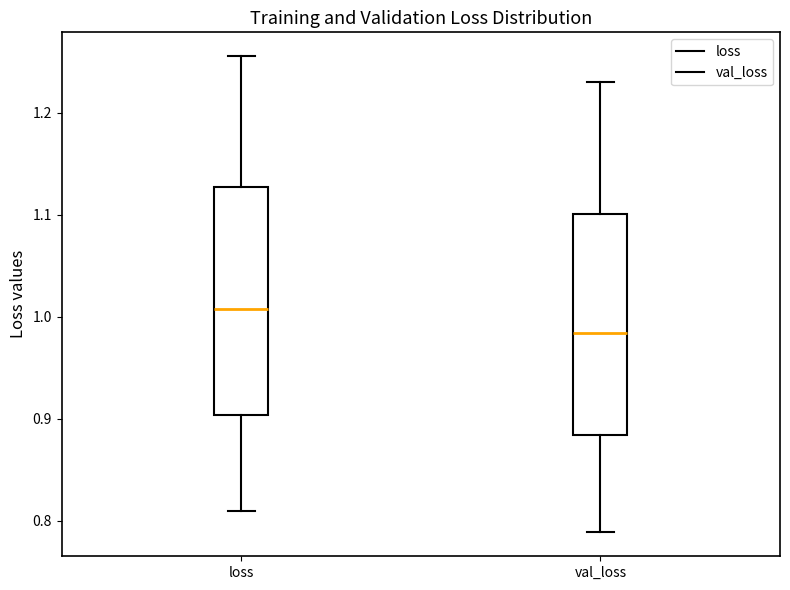

Reading left to right, transcribe this box plot: for each box, give where its median line is, the range the box spans, and where its two whiskers end, as read against the y-axis. The values are not printed on the chart, so give them approximately, as read against the axis.

loss: median 1.01, box 0.90 to 1.13, whiskers 0.81 to 1.26
val_loss: median 0.98, box 0.88 to 1.10, whiskers 0.79 to 1.23